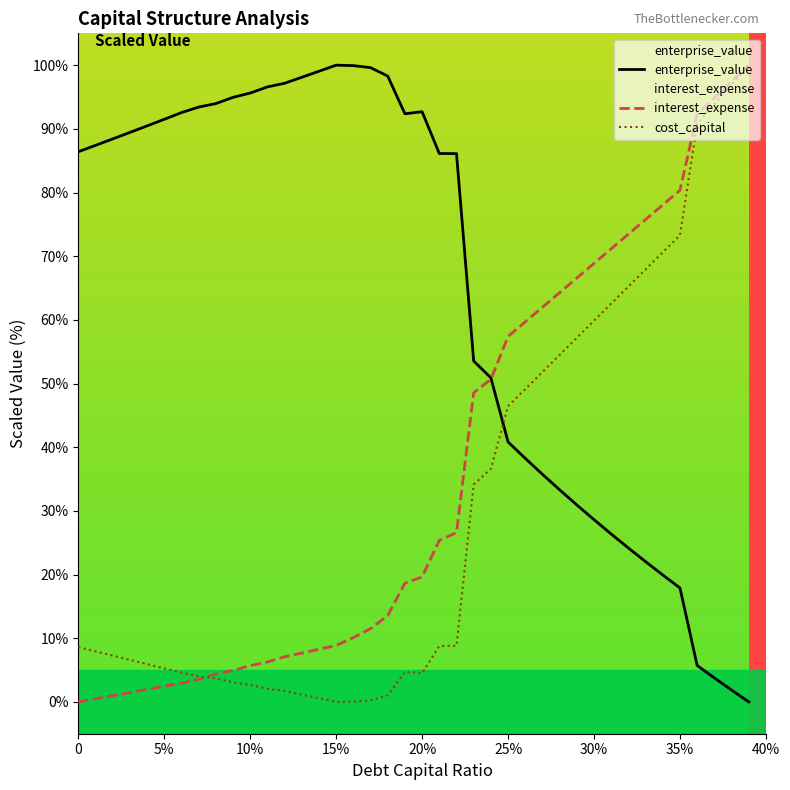

Which series has the largest total across all categories?

enterprise_value